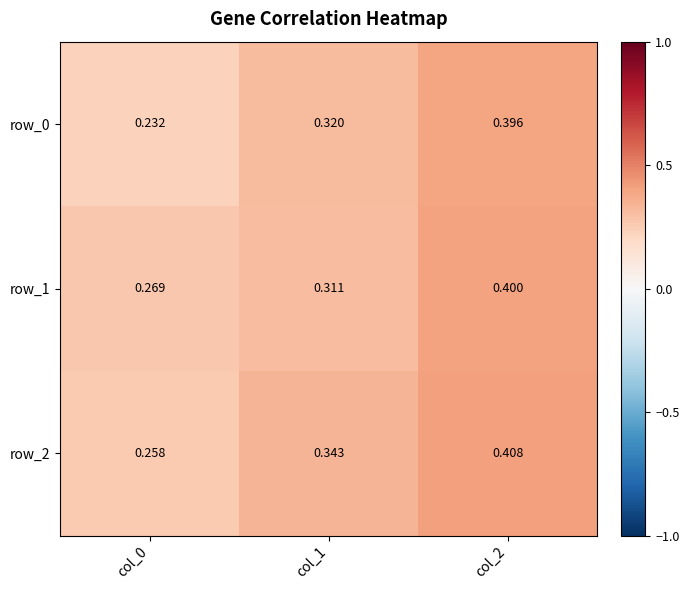

Is the value of row_1 at col_2 greater than the value of row_0 at col_2?

Yes